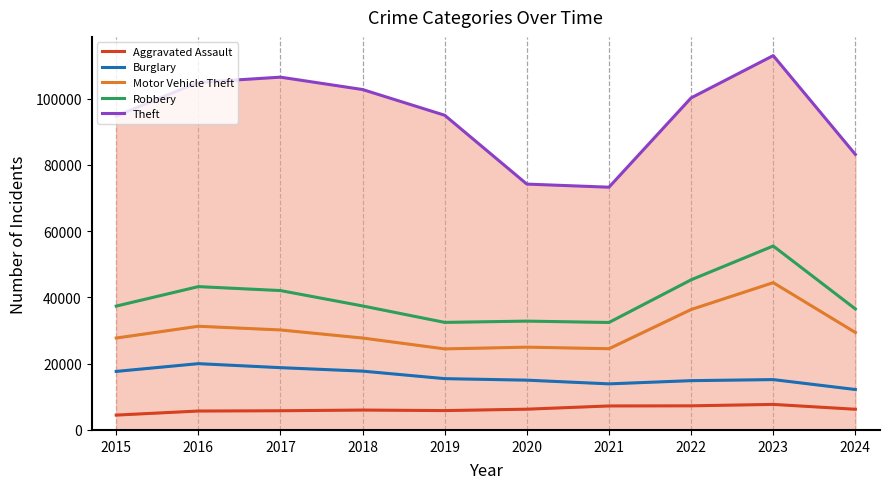

Where is the first local minimum for Burglary?

2021